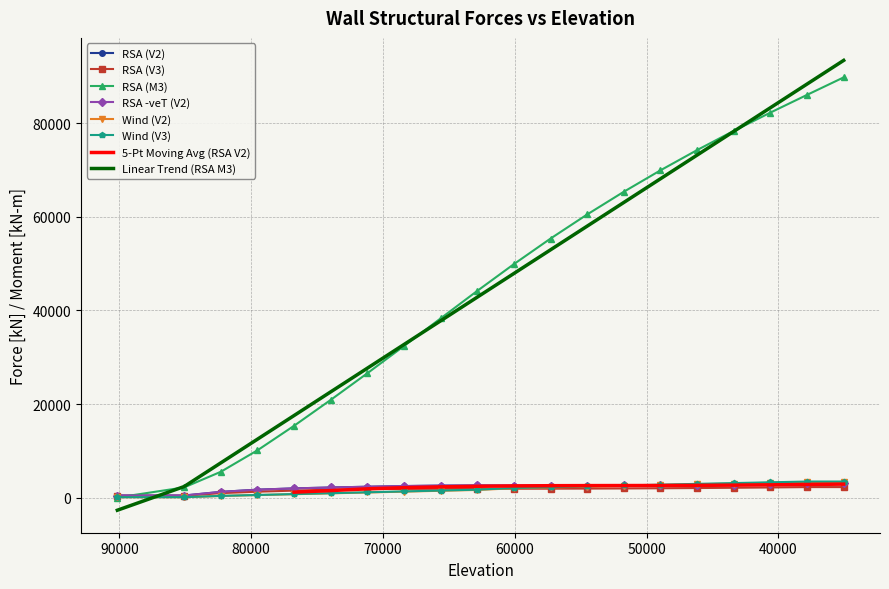

Read the RSA (V3) value at 71180.

1793.2